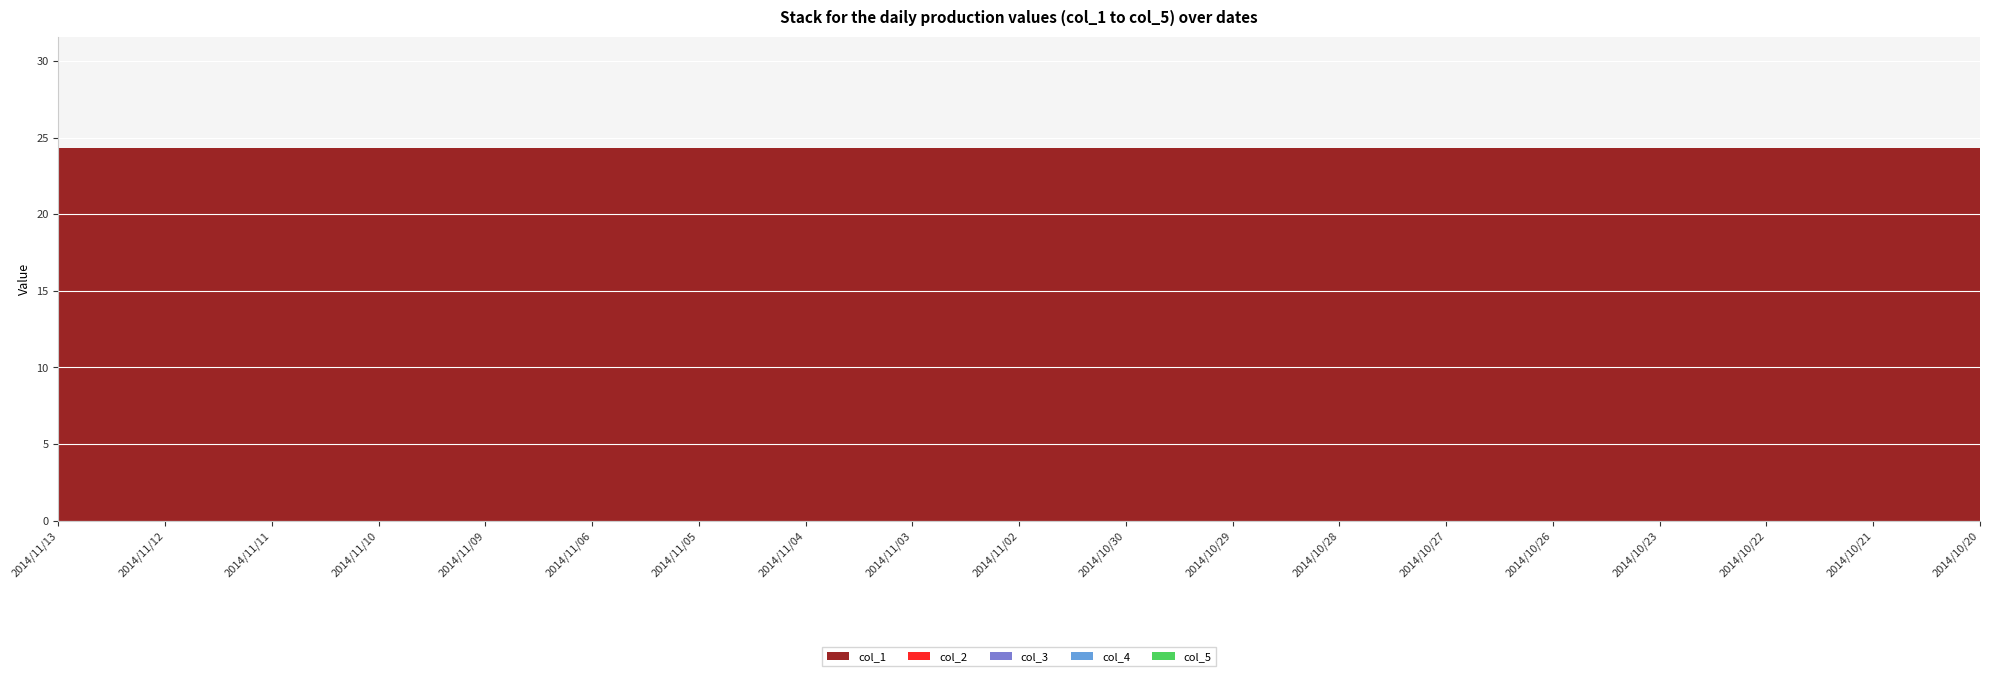

Reading left to right, list all the values displayed in this chart.

col_1: 2014/11/13=24.3	2014/11/12=24.3	2014/11/11=24.3	2014/11/10=24.3	2014/11/09=24.3	2014/11/06=24.3	2014/11/05=24.3	2014/11/04=24.3	2014/11/03=24.3	2014/11/02=24.3	2014/10/30=24.3	2014/10/29=24.3	2014/10/28=24.3	2014/10/27=24.3	2014/10/26=24.3	2014/10/23=24.3	2014/10/22=24.3	2014/10/21=24.3	2014/10/20=24.3
col_2: 2014/11/13=0.0	2014/11/12=0.0	2014/11/11=0.0	2014/11/10=0.0	2014/11/09=0.0	2014/11/06=0.0	2014/11/05=0.0	2014/11/04=0.0	2014/11/03=0.0	2014/11/02=0.0	2014/10/30=0.0	2014/10/29=0.0	2014/10/28=0.0	2014/10/27=0.0	2014/10/26=0.0	2014/10/23=0.0	2014/10/22=0.0	2014/10/21=0.0	2014/10/20=0.0
col_3: 2014/11/13=0.0	2014/11/12=0.0	2014/11/11=0.0	2014/11/10=0.0	2014/11/09=0.0	2014/11/06=0.0	2014/11/05=0.0	2014/11/04=0.0	2014/11/03=0.0	2014/11/02=0.0	2014/10/30=0.0	2014/10/29=0.0	2014/10/28=0.0	2014/10/27=0.0	2014/10/26=0.0	2014/10/23=0.0	2014/10/22=0.0	2014/10/21=0.0	2014/10/20=0.0
col_4: 2014/11/13=0.0	2014/11/12=0.0	2014/11/11=0.0	2014/11/10=0.0	2014/11/09=0.0	2014/11/06=0.0	2014/11/05=0.0	2014/11/04=0.0	2014/11/03=0.0	2014/11/02=0.0	2014/10/30=0.0	2014/10/29=0.0	2014/10/28=0.0	2014/10/27=0.0	2014/10/26=0.0	2014/10/23=0.0	2014/10/22=0.0	2014/10/21=0.0	2014/10/20=0.0
col_5: 2014/11/13=0.0	2014/11/12=0.0	2014/11/11=0.0	2014/11/10=0.0	2014/11/09=0.0	2014/11/06=0.0	2014/11/05=0.0	2014/11/04=0.0	2014/11/03=0.0	2014/11/02=0.0	2014/10/30=0.0	2014/10/29=0.0	2014/10/28=0.0	2014/10/27=0.0	2014/10/26=0.0	2014/10/23=0.0	2014/10/22=0.0	2014/10/21=0.0	2014/10/20=0.0